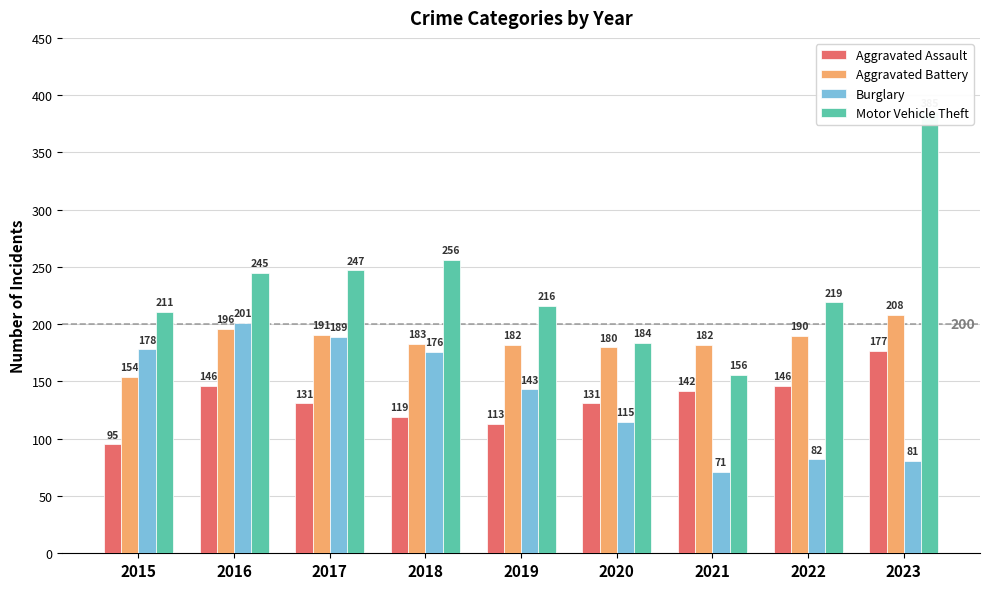

What is the minimum value shown in the chart?

71